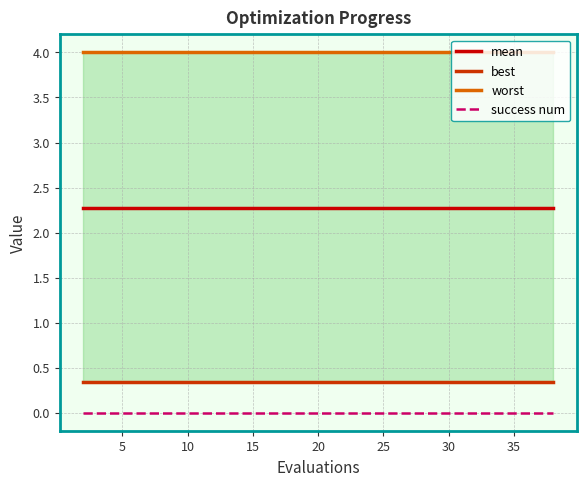

True or false: best and worst intersect in this chart.

False